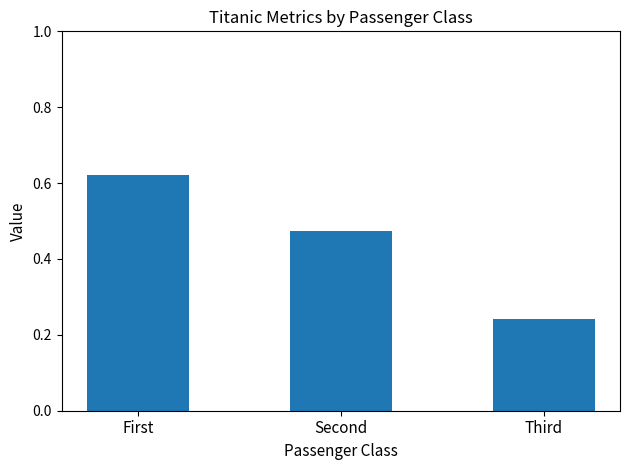

Rank the categories by value from highest to lowest.

First, Second, Third